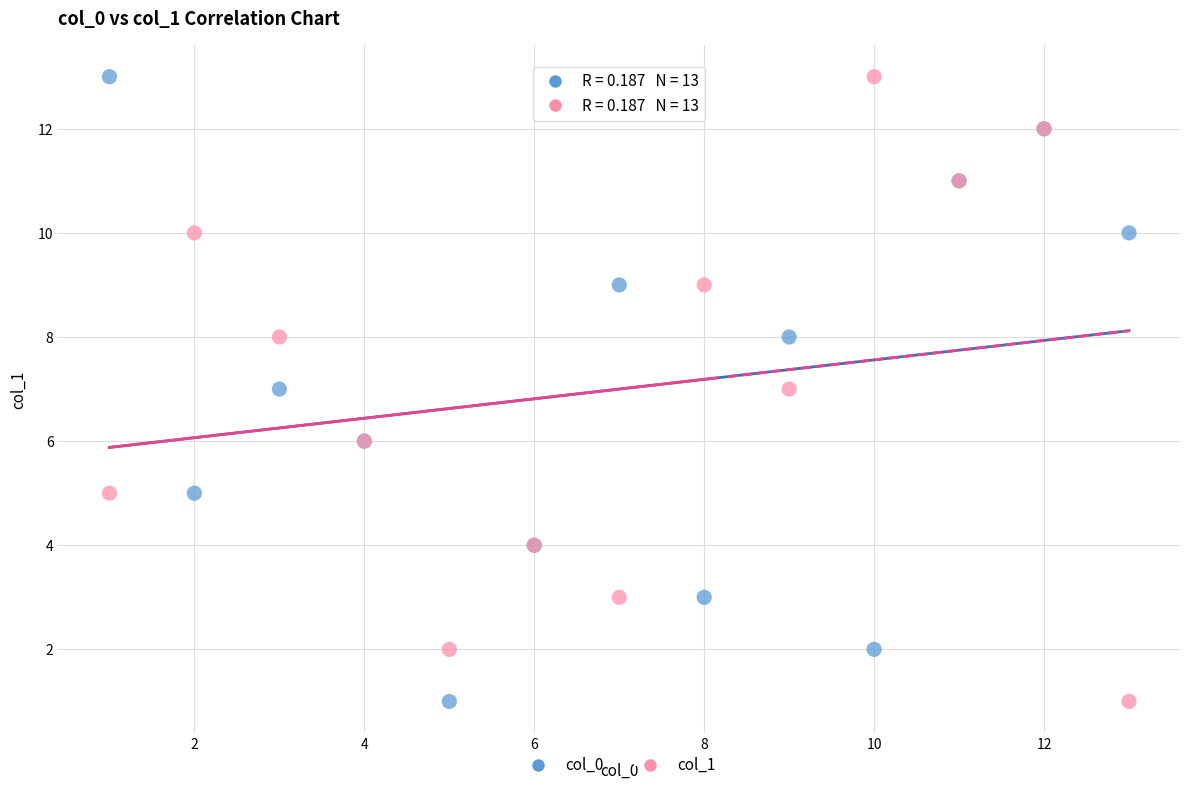

What are all the series names shown in the legend?

col_0, col_1